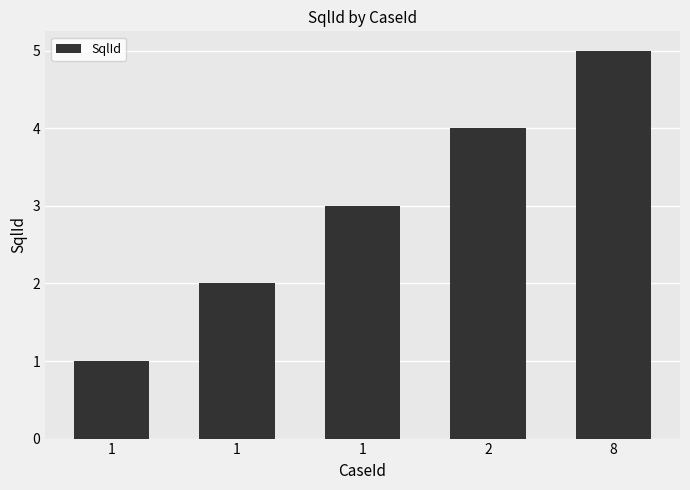

What is the value of the 1st bar from the left?

1